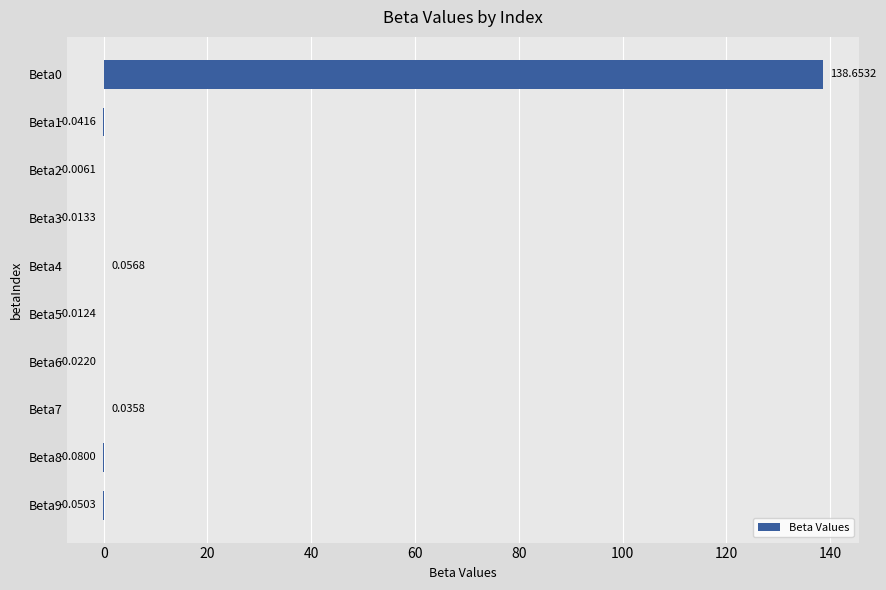

Where is the data nearest to the value 69?

Beta4